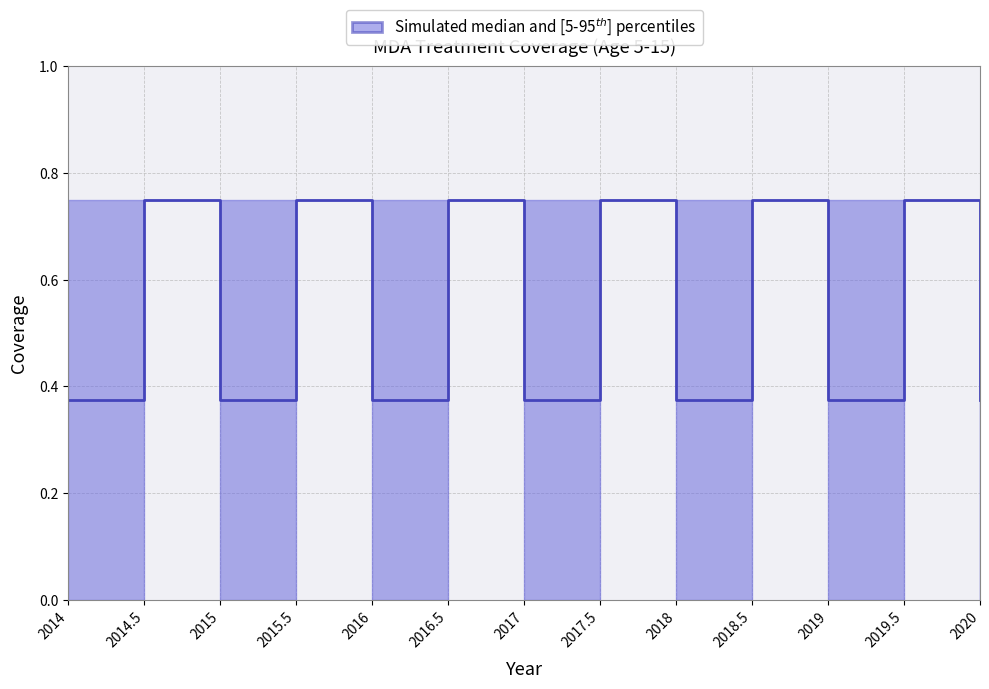

Reading left to right, list all the values displayed in this chart.

lower: 2014=0.0	2014.5=0.8	2015=0.0	2015.5=0.8	2016=0.0	2016.5=0.8	2017=0.0	2017.5=0.8	2018=0.0	2018.5=0.8	2019=0.0	2019.5=0.8	2020=0.0
median: 2014=0.4	2014.5=0.8	2015=0.4	2015.5=0.8	2016=0.4	2016.5=0.8	2017=0.4	2017.5=0.8	2018=0.4	2018.5=0.8	2019=0.4	2019.5=0.8	2020=0.4
upper: 2014=0.8	2014.5=0.8	2015=0.8	2015.5=0.8	2016=0.8	2016.5=0.8	2017=0.8	2017.5=0.8	2018=0.8	2018.5=0.8	2019=0.8	2019.5=0.8	2020=0.8